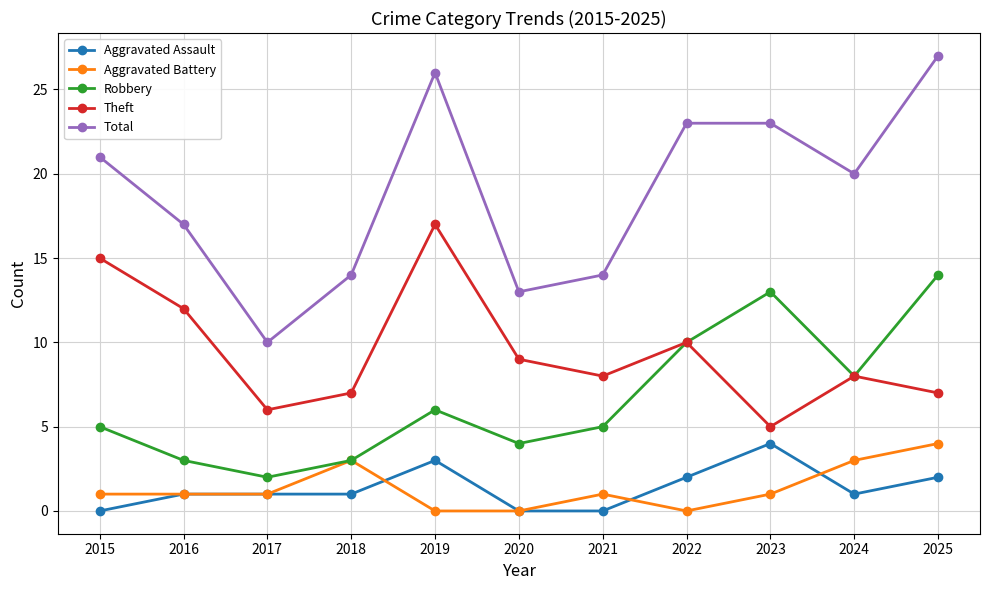

At which label is Total closest to 18?

2016